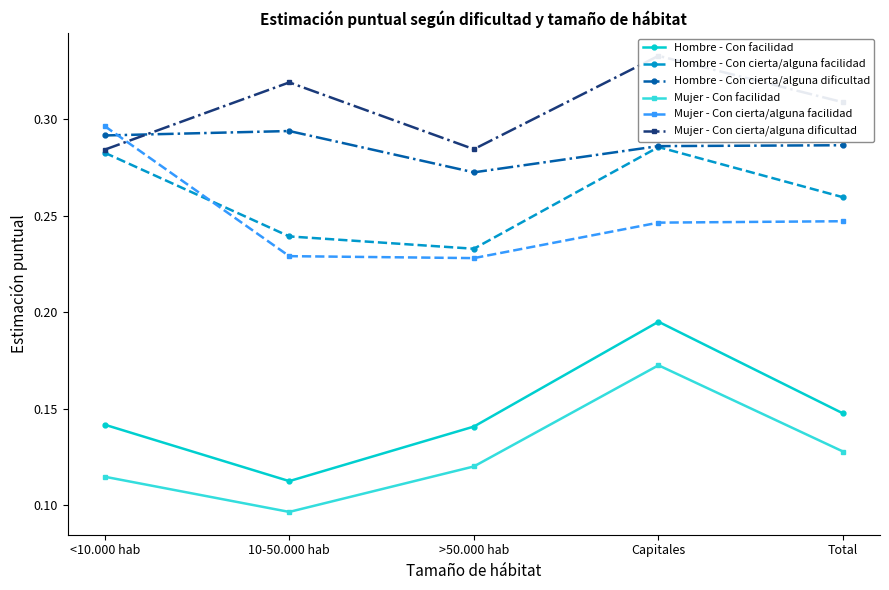

Which series has the largest total across all categories?

Mujer - Con cierta/alguna dificultad